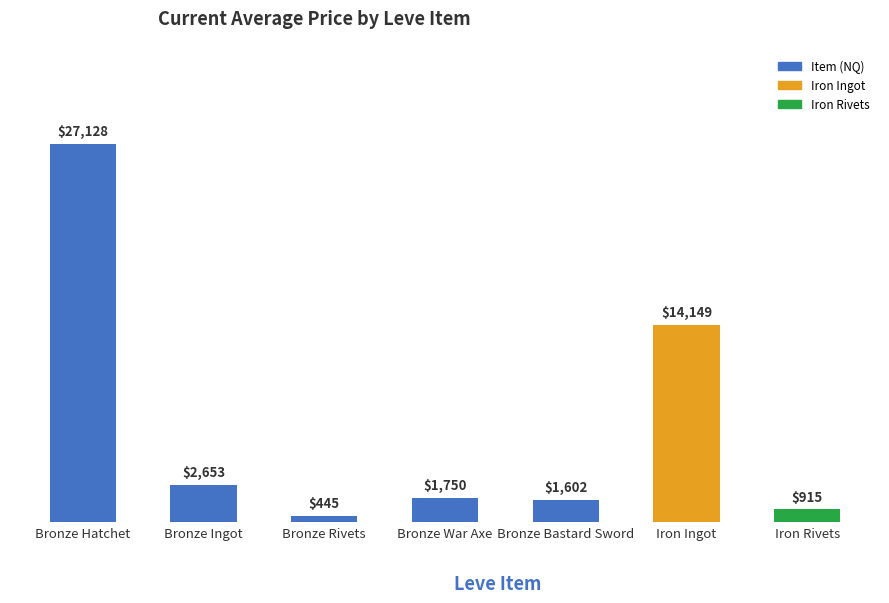

What is the label of the 2nd bar from the left?

Bronze Ingot